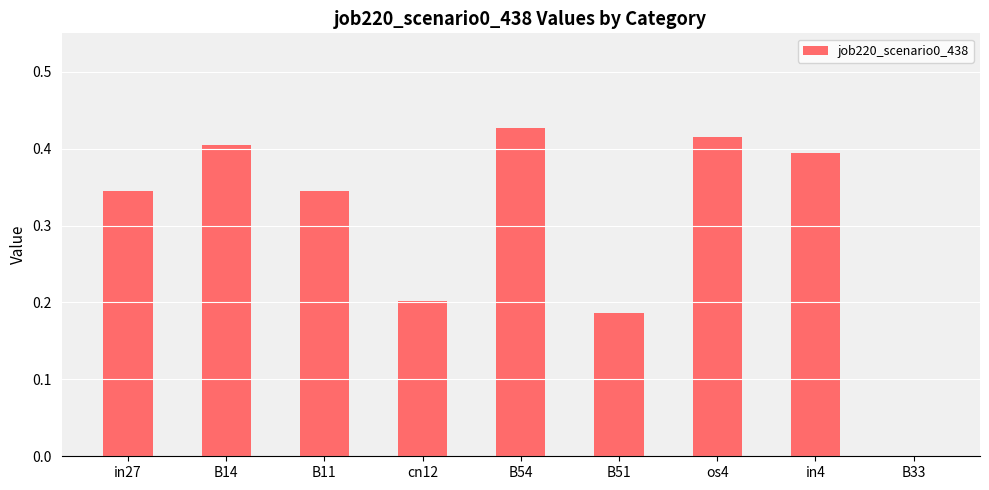

Are the bars horizontal?

No